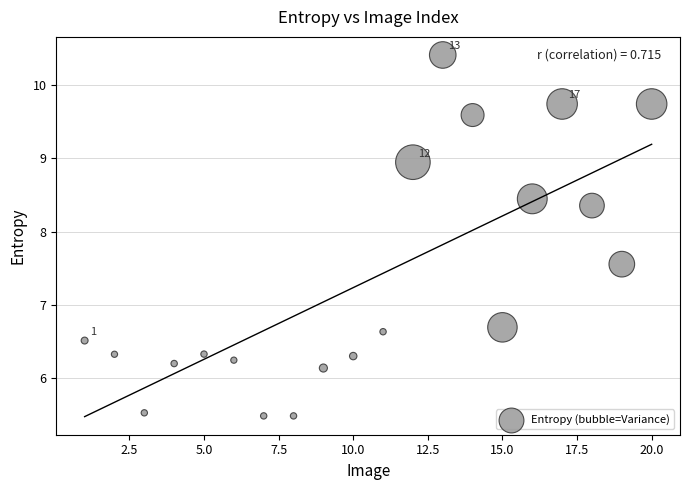

What Y value in the scatter plot is closest to 7?

6.7